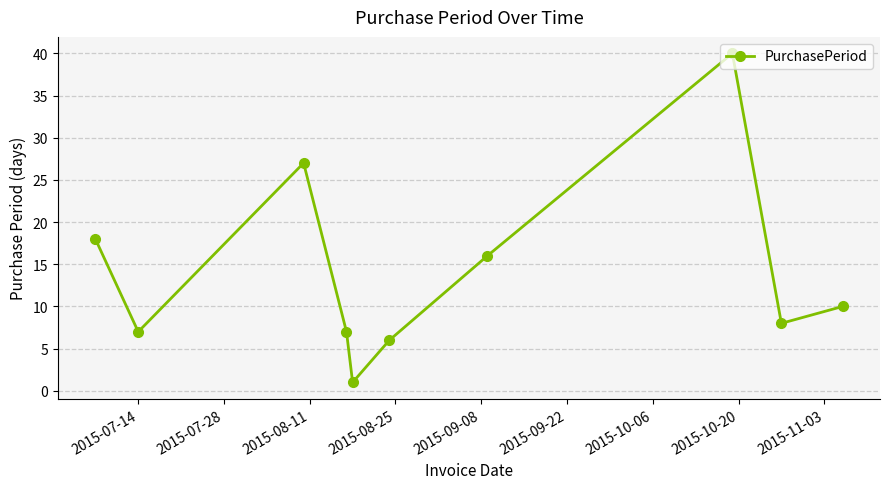

How many categories are shown in the chart?

10